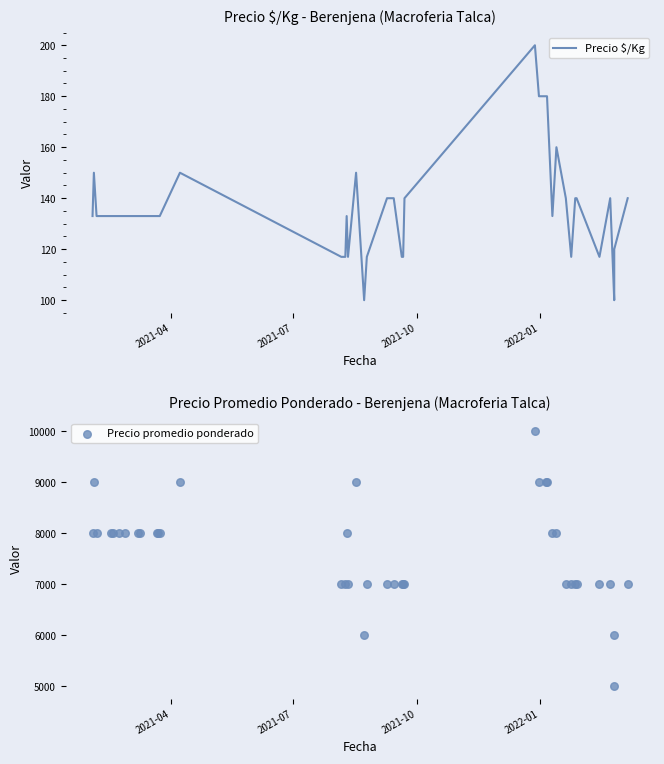

What are all the series names shown in the legend?

Precio $/Kg, Precio promedio ponderado